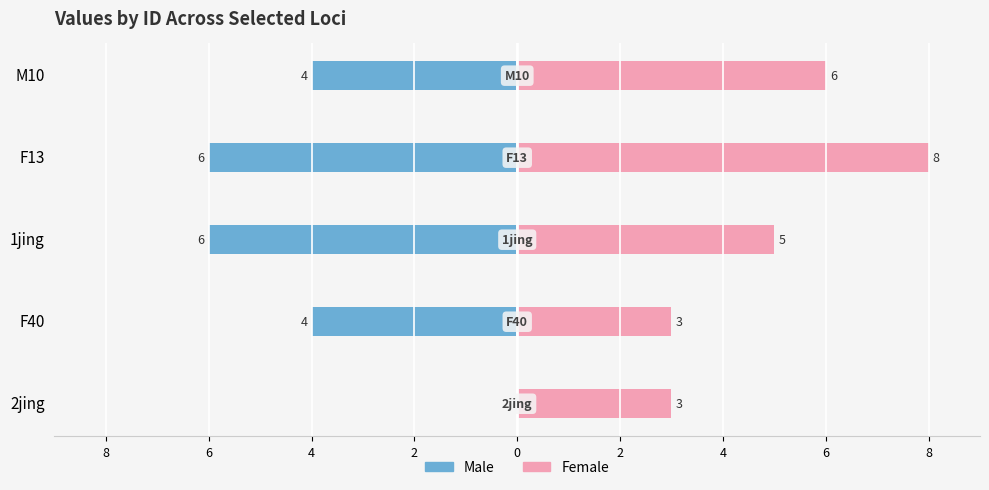

At how many categories does at least one series exceed 2?

5